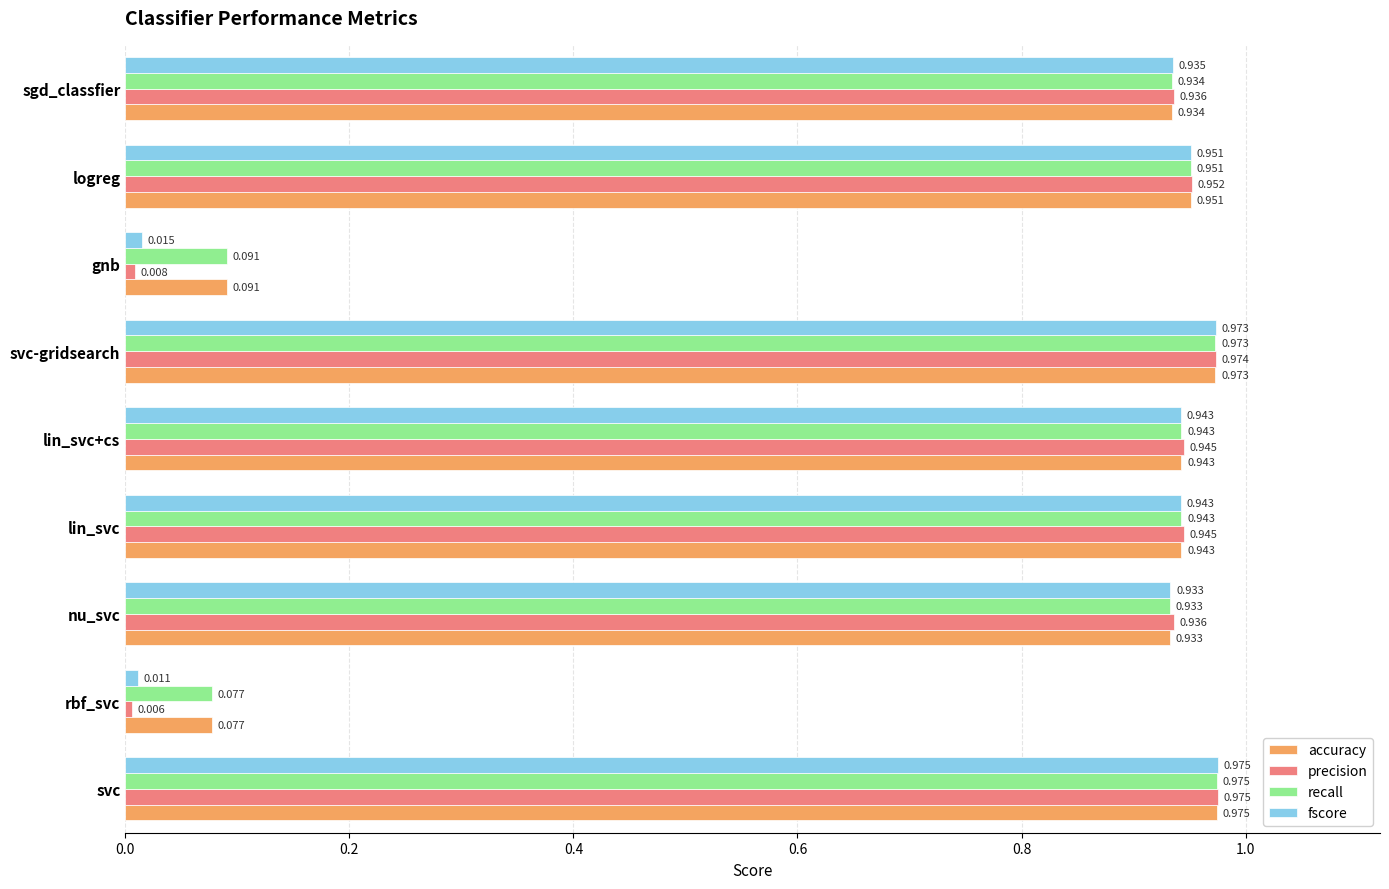

Is the value of accuracy at nu_svc greater than the value of fscore at rbf_svc?

Yes